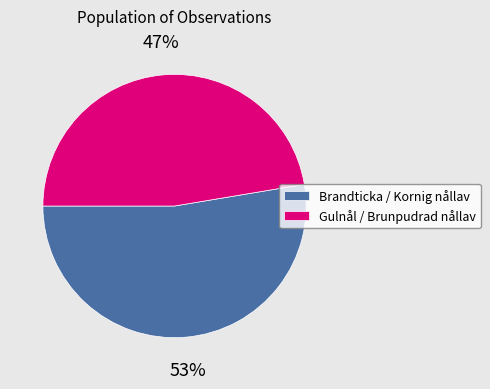

How many slices are in this pie chart?

2